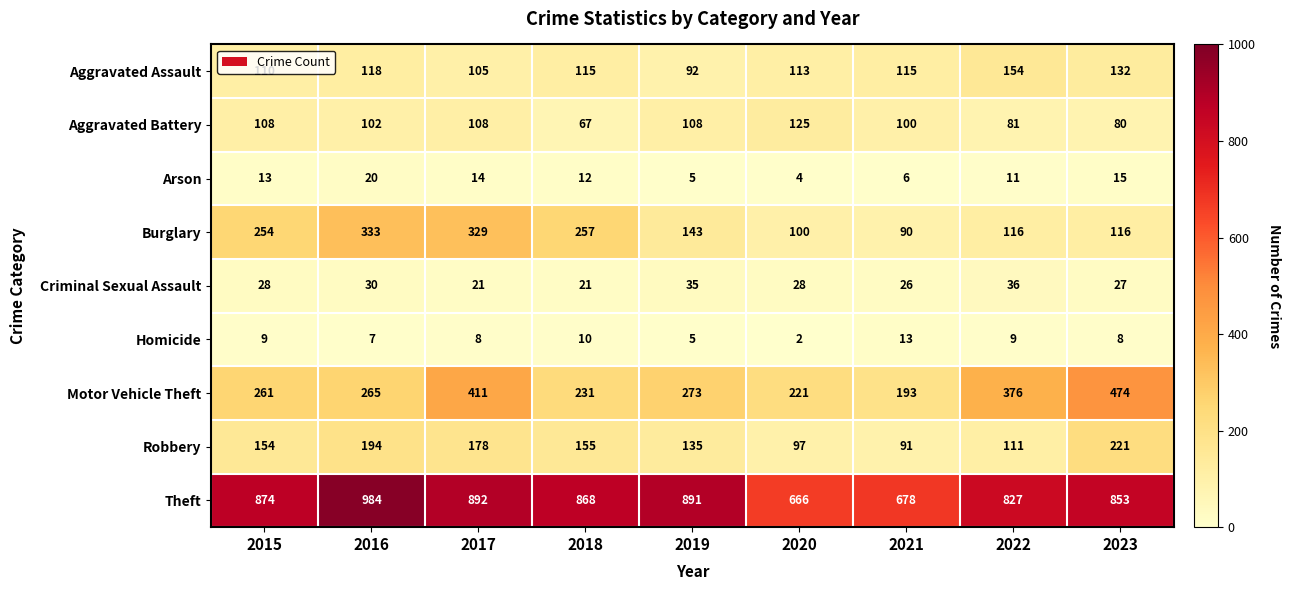

What is the spread (max minus min) of values at 2022?

818